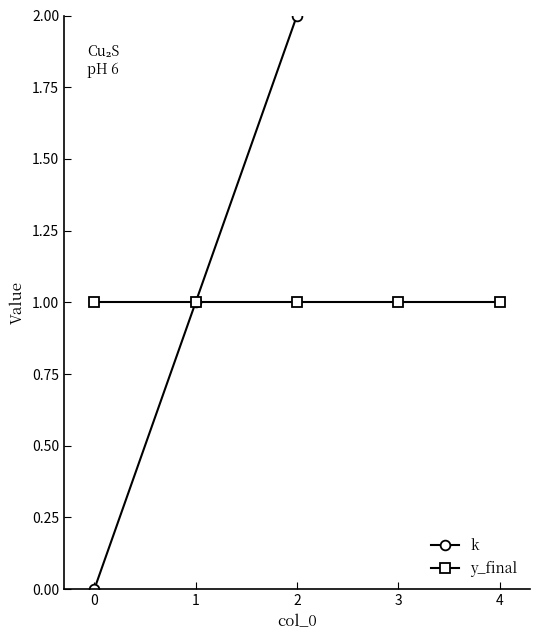

What are all the series names shown in the legend?

k, y_final